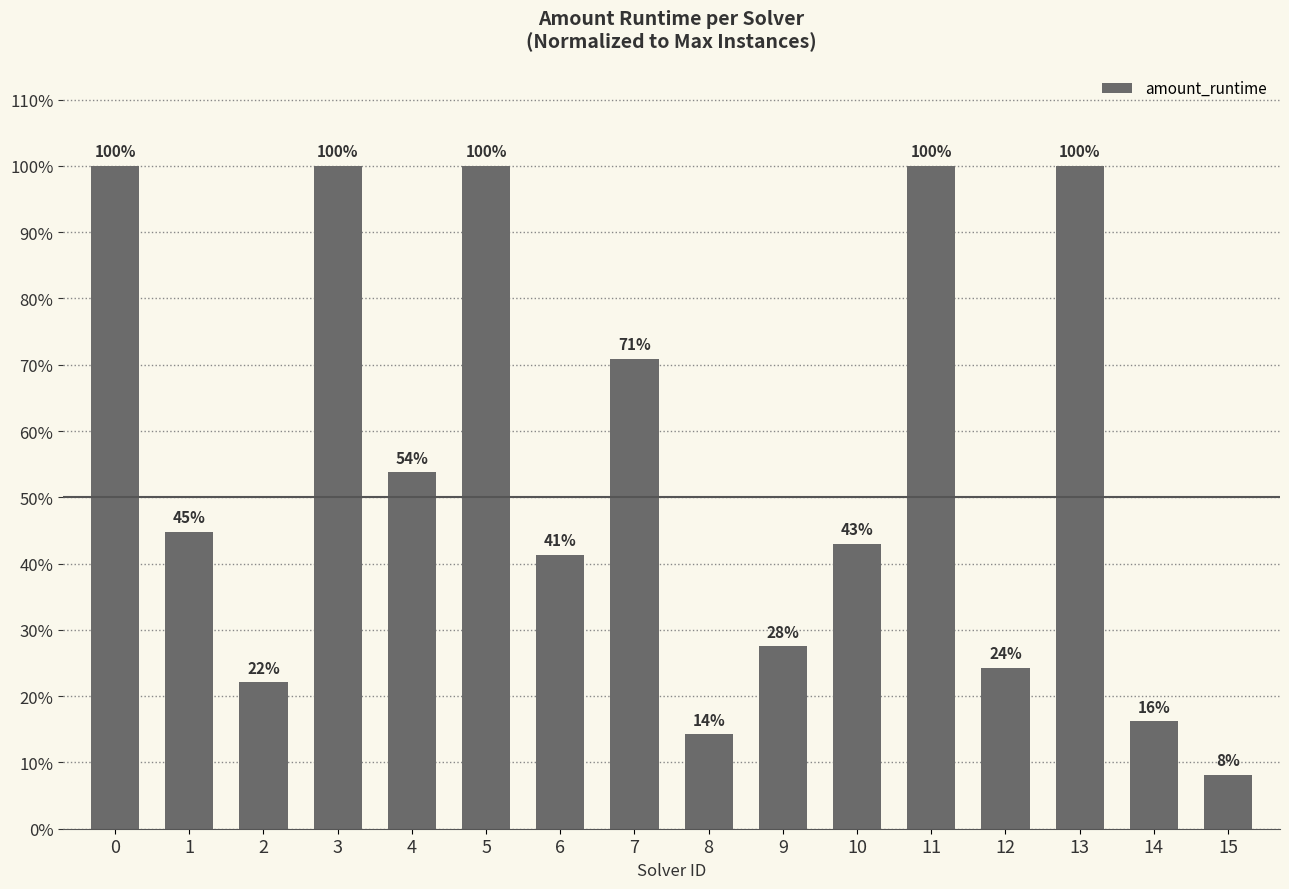

Does the chart contain any negative values?

No